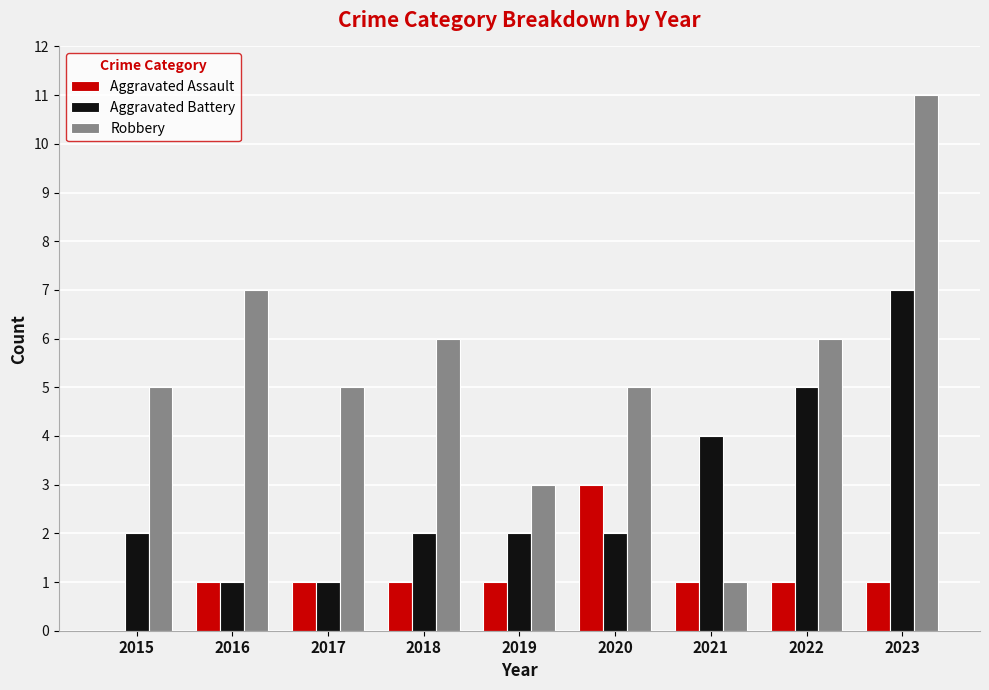

The Aggravated Assault series shows 1 at 2016. True or false?

True